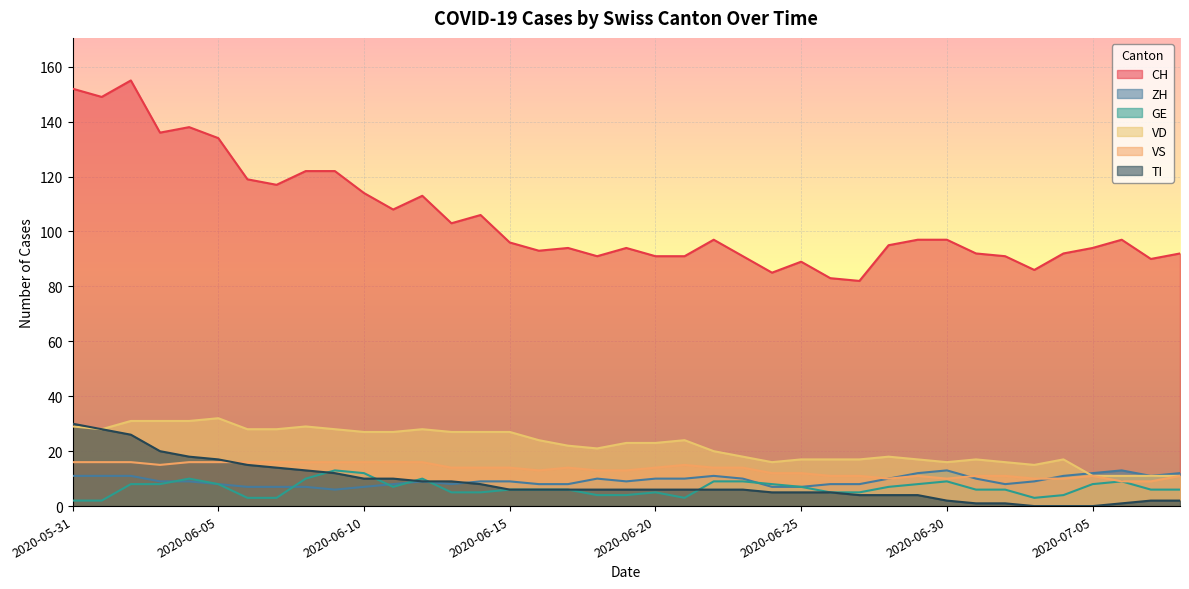

Reading left to right, transcribe all the data shown in this chart.

CH: 2020-05-31=152	2020-06-01=149	2020-06-02=155	2020-06-03=136	2020-06-04=138	2020-06-05=134	2020-06-06=119	2020-06-07=117	2020-06-08=122	2020-06-09=122	2020-06-10=114	2020-06-11=108	2020-06-12=113	2020-06-13=103	2020-06-14=106	2020-06-15=96	2020-06-16=93	2020-06-17=94	2020-06-18=91	2020-06-19=94	2020-06-20=91	2020-06-21=91	2020-06-22=97	2020-06-23=91	2020-06-24=85	2020-06-25=89	2020-06-26=83	2020-06-27=82	2020-06-28=95	2020-06-29=97	2020-06-30=97	2020-07-01=92	2020-07-02=91	2020-07-03=86	2020-07-04=92	2020-07-05=94	2020-07-06=97	2020-07-07=90	2020-07-08=92
ZH: 2020-05-31=11	2020-06-01=11	2020-06-02=11	2020-06-03=9	2020-06-04=9	2020-06-05=8	2020-06-06=7	2020-06-07=7	2020-06-08=7	2020-06-09=6	2020-06-10=7	2020-06-11=8	2020-06-12=9	2020-06-13=8	2020-06-14=9	2020-06-15=9	2020-06-16=8	2020-06-17=8	2020-06-18=10	2020-06-19=9	2020-06-20=10	2020-06-21=10	2020-06-22=11	2020-06-23=10	2020-06-24=7	2020-06-25=7	2020-06-26=8	2020-06-27=8	2020-06-28=10	2020-06-29=12	2020-06-30=13	2020-07-01=10	2020-07-02=8	2020-07-03=9	2020-07-04=11	2020-07-05=12	2020-07-06=13	2020-07-07=11	2020-07-08=12
GE: 2020-05-31=2	2020-06-01=2	2020-06-02=8	2020-06-03=8	2020-06-04=10	2020-06-05=8	2020-06-06=3	2020-06-07=3	2020-06-08=10	2020-06-09=13	2020-06-10=12	2020-06-11=7	2020-06-12=10	2020-06-13=5	2020-06-14=5	2020-06-15=6	2020-06-16=6	2020-06-17=6	2020-06-18=4	2020-06-19=4	2020-06-20=5	2020-06-21=3	2020-06-22=9	2020-06-23=9	2020-06-24=8	2020-06-25=7	2020-06-26=5	2020-06-27=5	2020-06-28=7	2020-06-29=8	2020-06-30=9	2020-07-01=6	2020-07-02=6	2020-07-03=3	2020-07-04=4	2020-07-05=8	2020-07-06=9	2020-07-07=6	2020-07-08=6
VD: 2020-05-31=29	2020-06-01=28	2020-06-02=31	2020-06-03=31	2020-06-04=31	2020-06-05=32	2020-06-06=28	2020-06-07=28	2020-06-08=29	2020-06-09=28	2020-06-10=27	2020-06-11=27	2020-06-12=28	2020-06-13=27	2020-06-14=27	2020-06-15=27	2020-06-16=24	2020-06-17=22	2020-06-18=21	2020-06-19=23	2020-06-20=23	2020-06-21=24	2020-06-22=20	2020-06-23=18	2020-06-24=16	2020-06-25=17	2020-06-26=17	2020-06-27=17	2020-06-28=18	2020-06-29=17	2020-06-30=16	2020-07-01=17	2020-07-02=16	2020-07-03=15	2020-07-04=17	2020-07-05=11	2020-07-06=11	2020-07-07=11	2020-07-08=11
VS: 2020-05-31=16	2020-06-01=16	2020-06-02=16	2020-06-03=15	2020-06-04=16	2020-06-05=16	2020-06-06=16	2020-06-07=16	2020-06-08=16	2020-06-09=16	2020-06-10=16	2020-06-11=16	2020-06-12=16	2020-06-13=14	2020-06-14=14	2020-06-15=14	2020-06-16=13	2020-06-17=14	2020-06-18=13	2020-06-19=13	2020-06-20=14	2020-06-21=15	2020-06-22=14	2020-06-23=14	2020-06-24=12	2020-06-25=12	2020-06-26=11	2020-06-27=11	2020-06-28=10	2020-06-29=11	2020-06-30=10	2020-07-01=11	2020-07-02=11	2020-07-03=10	2020-07-04=10	2020-07-05=11	2020-07-06=9	2020-07-07=9	2020-07-08=11
TI: 2020-05-31=30	2020-06-01=28	2020-06-02=26	2020-06-03=20	2020-06-04=18	2020-06-05=17	2020-06-06=15	2020-06-07=14	2020-06-08=13	2020-06-09=12	2020-06-10=10	2020-06-11=10	2020-06-12=9	2020-06-13=9	2020-06-14=8	2020-06-15=6	2020-06-16=6	2020-06-17=6	2020-06-18=6	2020-06-19=6	2020-06-20=6	2020-06-21=6	2020-06-22=6	2020-06-23=6	2020-06-24=5	2020-06-25=5	2020-06-26=5	2020-06-27=4	2020-06-28=4	2020-06-29=4	2020-06-30=2	2020-07-01=1	2020-07-02=1	2020-07-03=0	2020-07-04=0	2020-07-05=0	2020-07-06=1	2020-07-07=2	2020-07-08=2